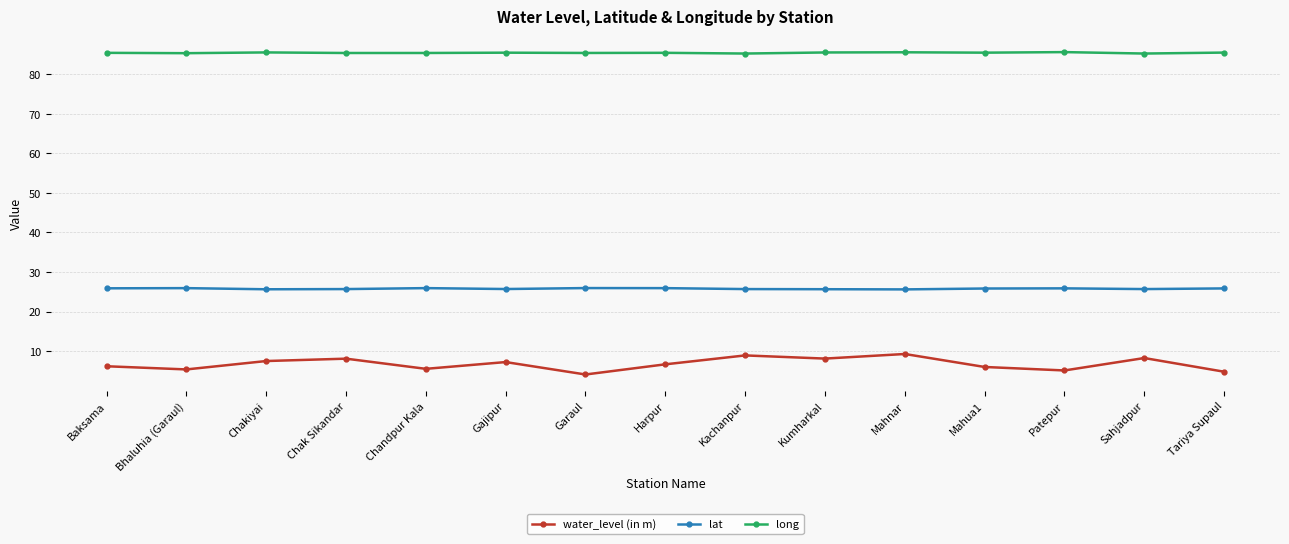

True or false: long and water_level (in m) cross at least once.

False